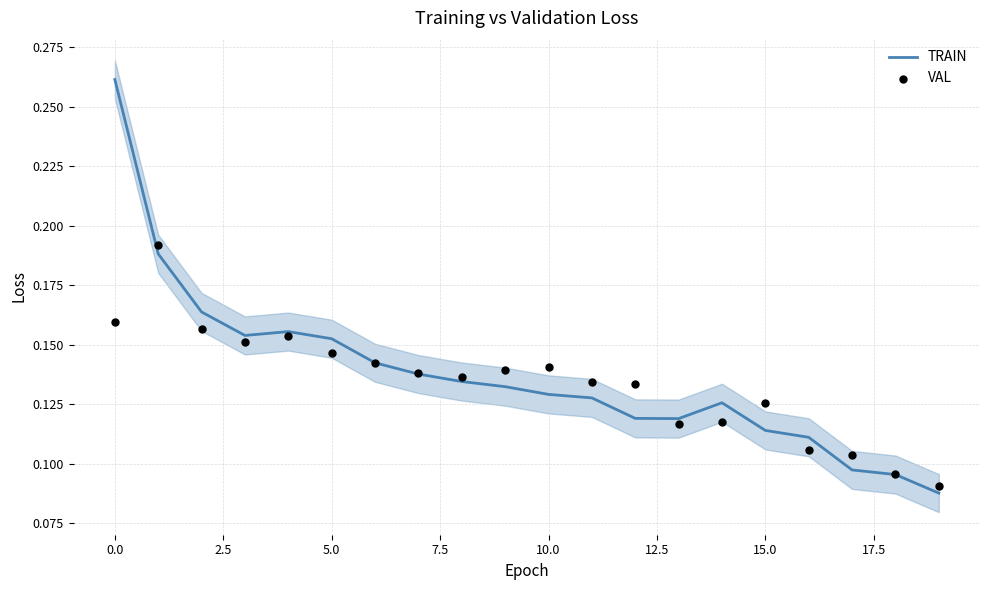

Which series reaches the maximum Y coordinate?

TRAIN